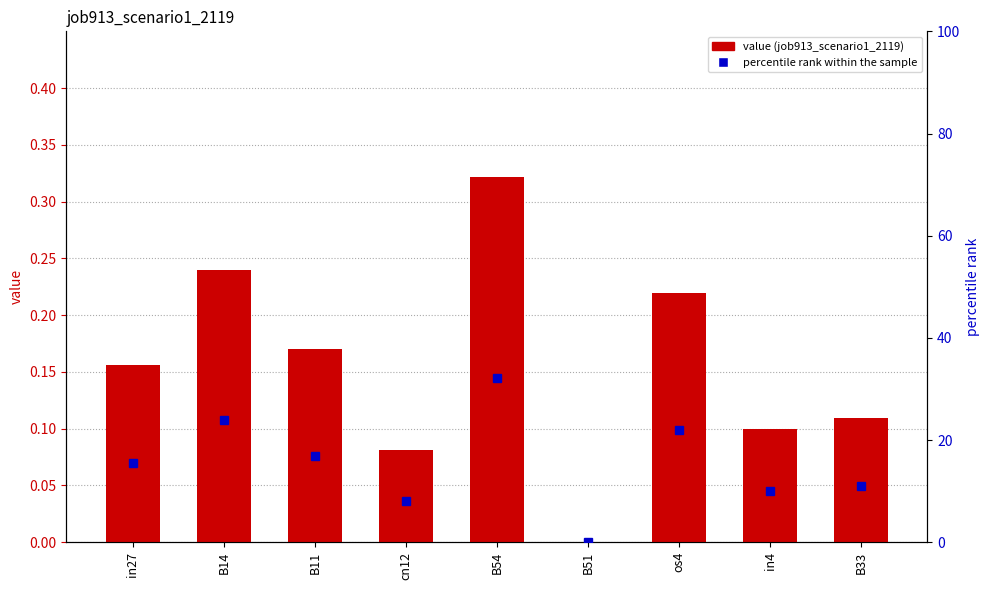

What is the value of the percentile rank within the sample bar at the 5th from the left?

32.1